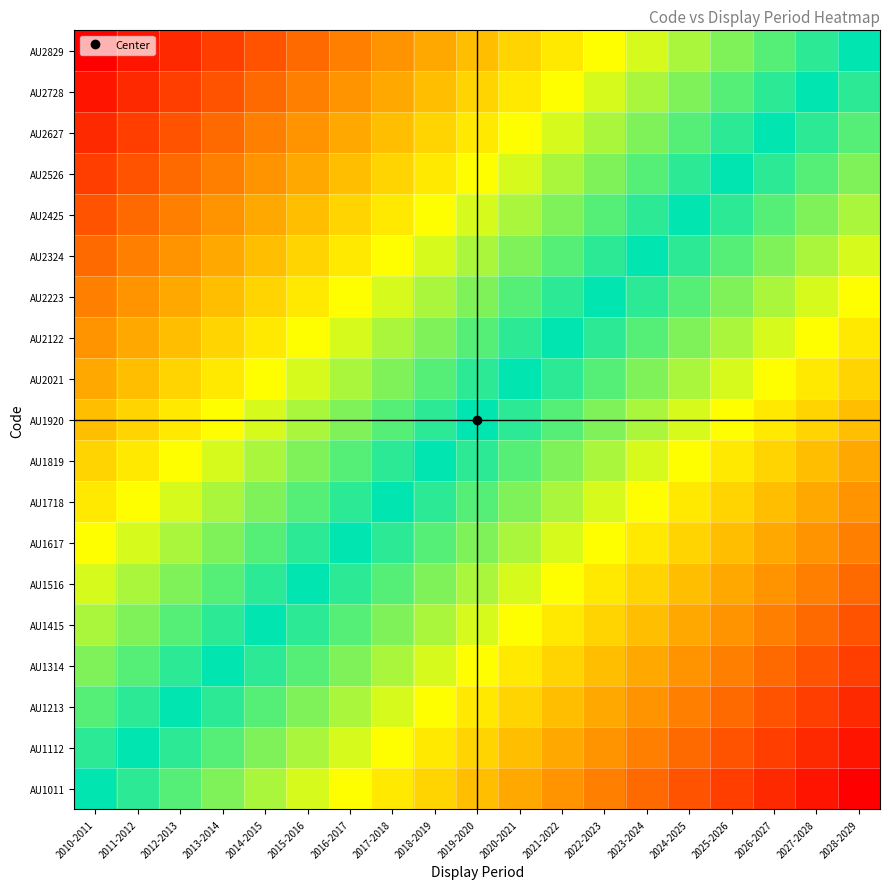

What is the total value across all series at 2012-2013?

-7.4